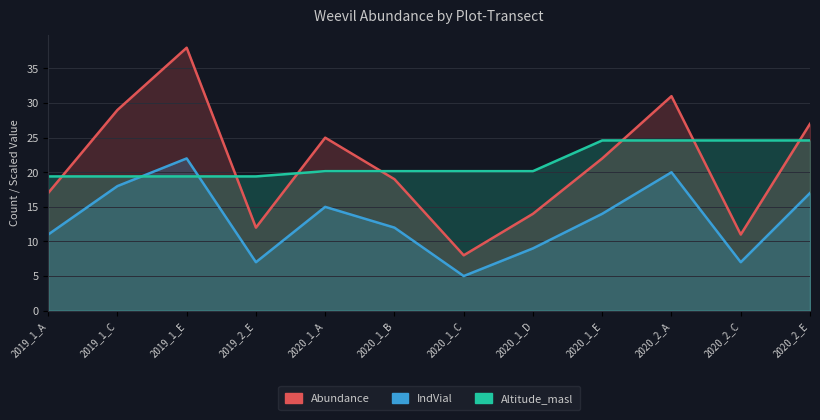

Reading left to right, transcribe all the data shown in this chart.

Abundance: 2019_1_A=17.0	2019_1_C=29.0	2019_1_E=38.0	2019_2_E=12.0	2020_1_A=25.0	2020_1_B=19.0	2020_1_C=8.0	2020_1_D=14.0	2020_1_E=22.0	2020_2_A=31.0	2020_2_C=11.0	2020_2_E=27.0
IndVial: 2019_1_A=11.0	2019_1_C=18.0	2019_1_E=22.0	2019_2_E=7.0	2020_1_A=15.0	2020_1_B=12.0	2020_1_C=5.0	2020_1_D=9.0	2020_1_E=14.0	2020_2_A=20.0	2020_2_C=7.0	2020_2_E=17.0
Altitude_masl: 2019_1_A=19.4	2019_1_C=19.4	2019_1_E=19.4	2019_2_E=19.4	2020_1_A=20.2	2020_1_B=20.2	2020_1_C=20.2	2020_1_D=20.2	2020_1_E=24.6	2020_2_A=24.6	2020_2_C=24.6	2020_2_E=24.6